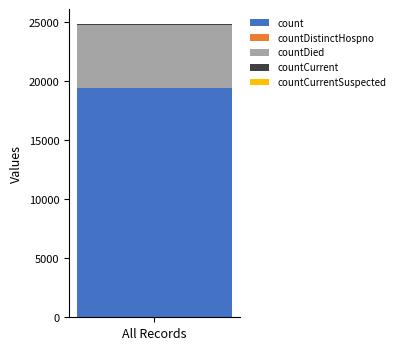

Is it true that count equals 12424 at All Records?

False